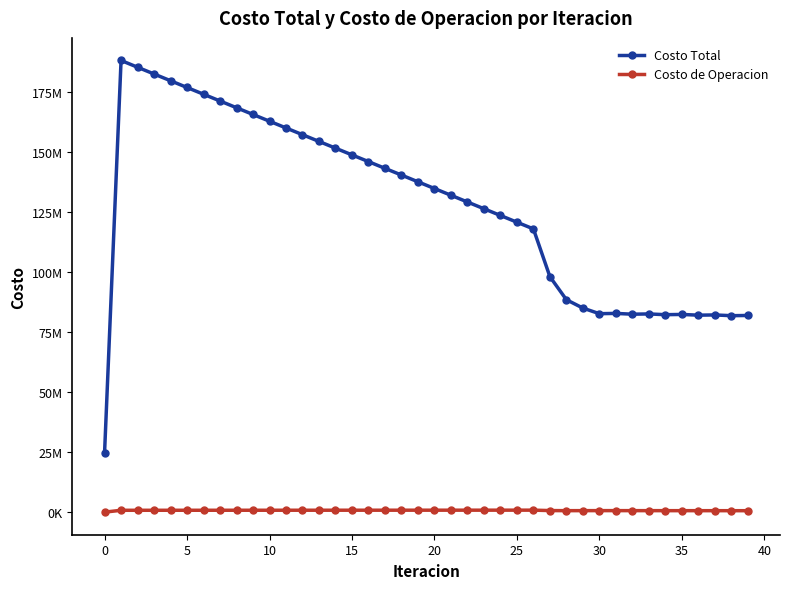

Does the chart have visible grid lines?

No